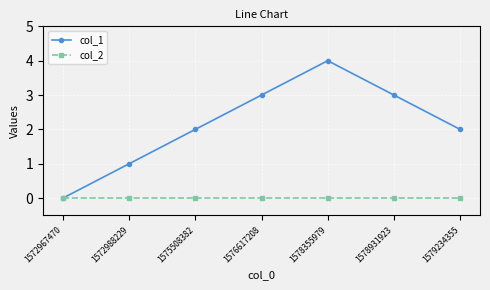

At which category does col_1 reach its first local peak?

1578355979